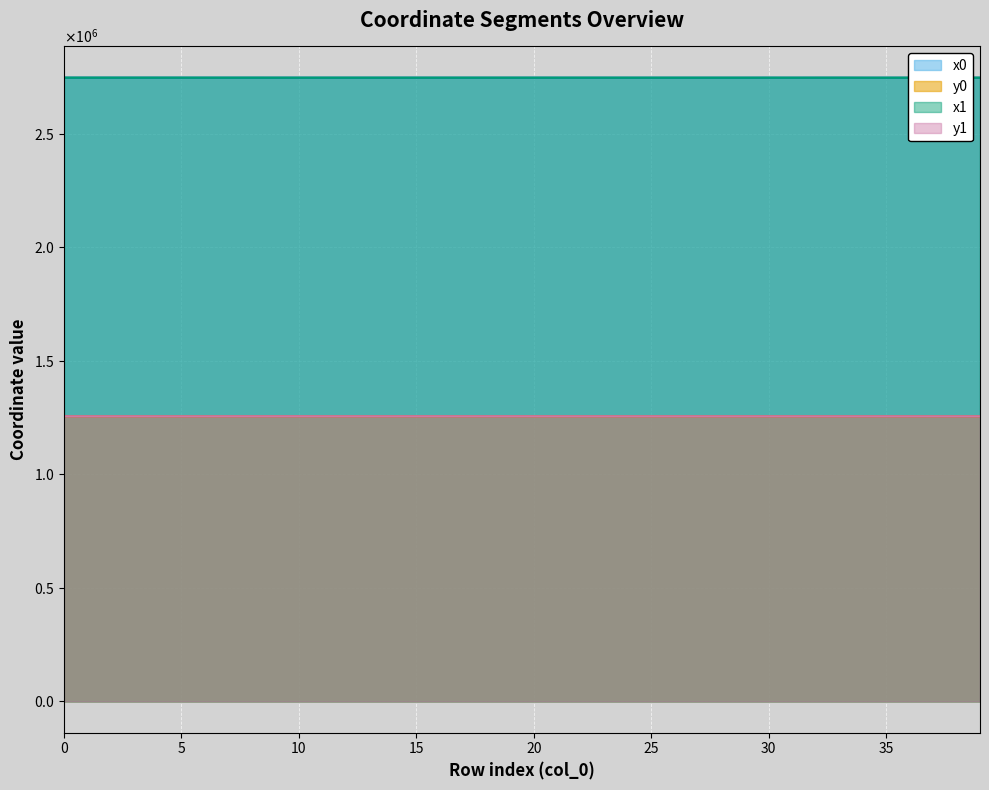

At which category does y1 reach its first local peak?

1